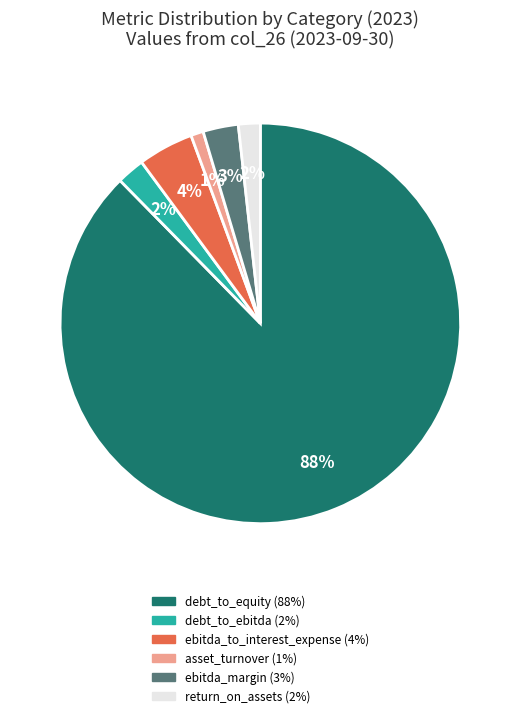

What percentage is the debt_to_ebitda slice, to the nearest percent?

2%